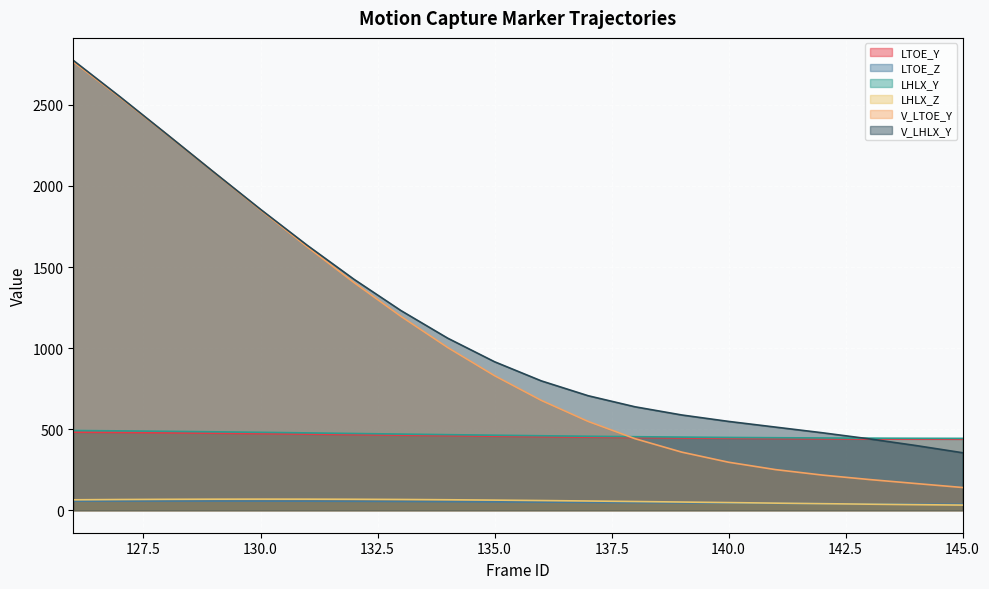

What is the sum of the LHLX_Y values at 127 and 131?

966.4